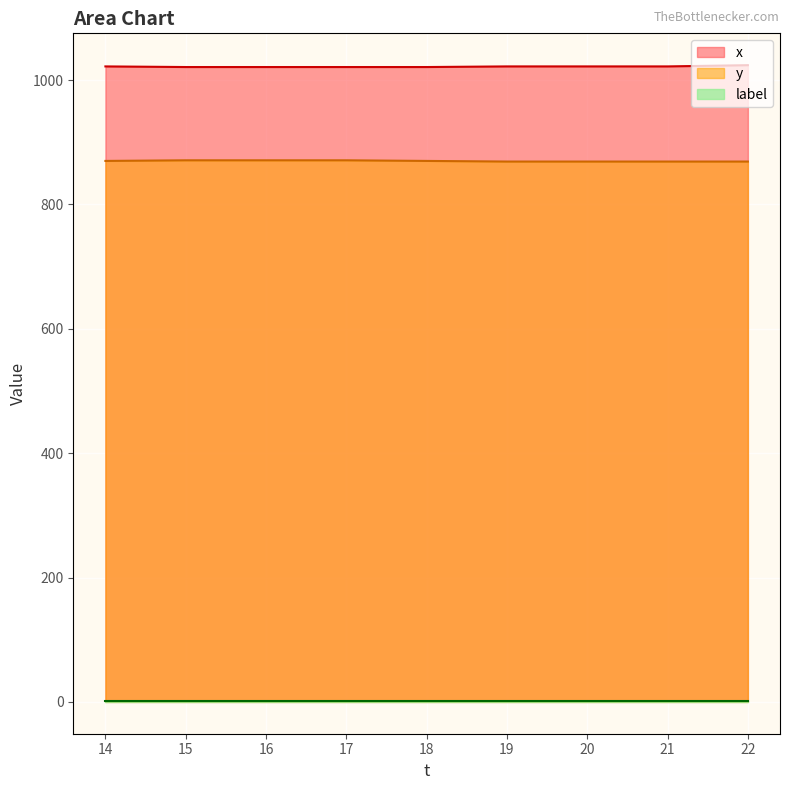

What is the minimum value for y?

869